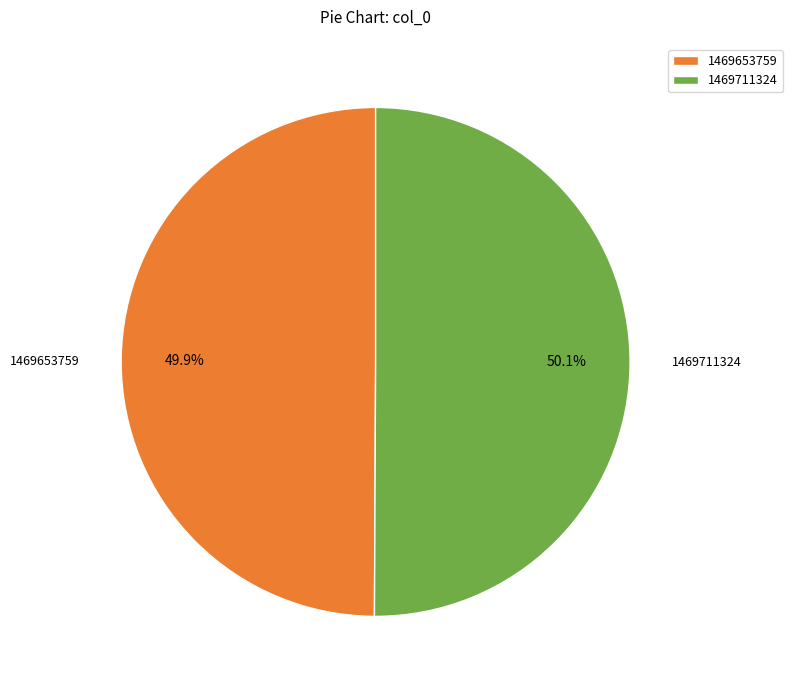

Is there a majority slice in this chart?

Yes